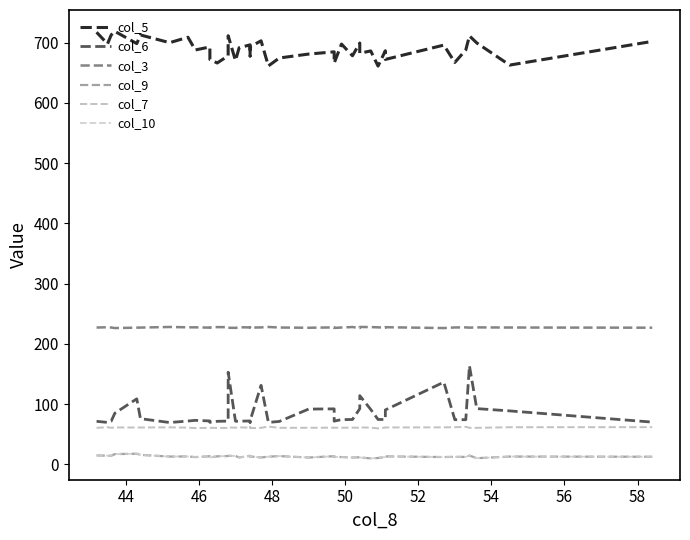

What are all the series names shown in the legend?

col_5, col_6, col_3, col_9, col_7, col_10